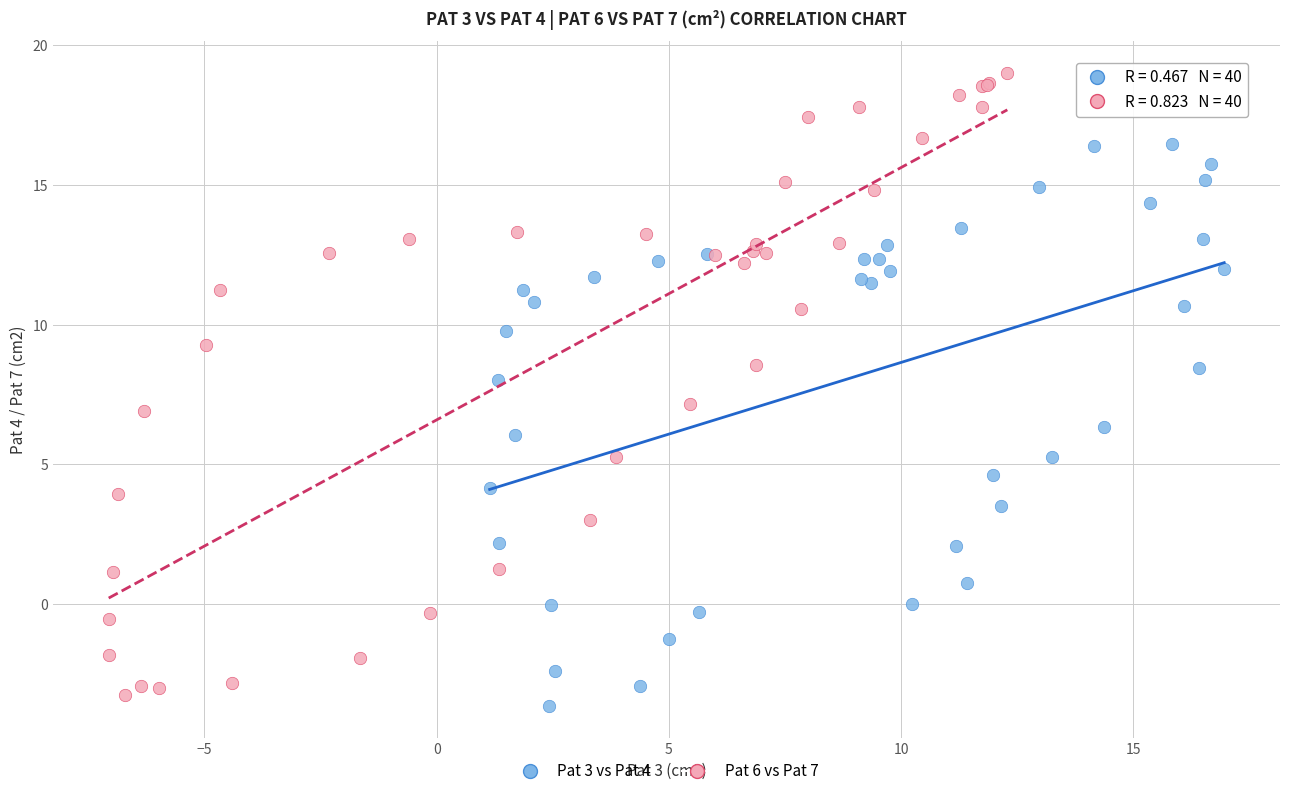

Which series reaches the minimum Y coordinate?

Pat 3 vs Pat 4